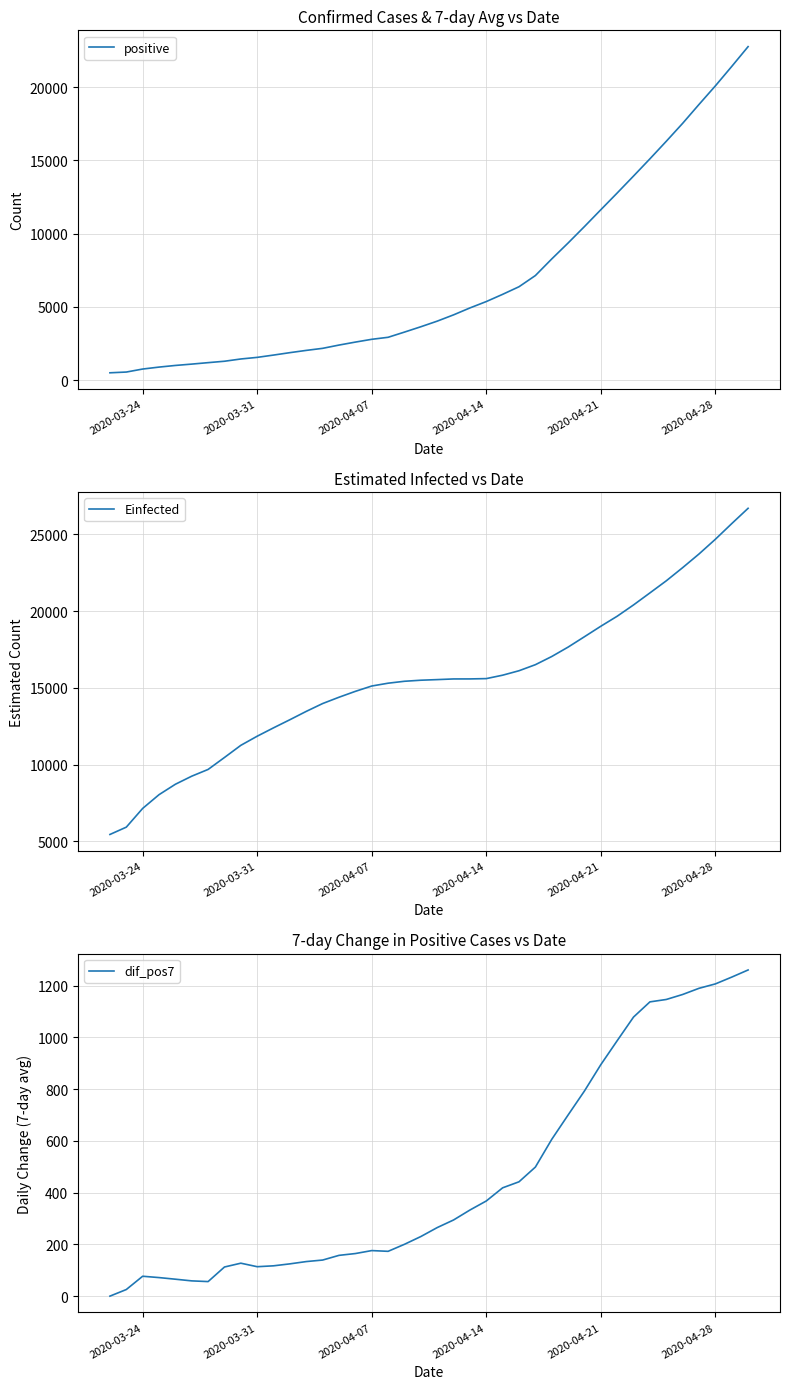

True or false: Einfected and dif_pos7 intersect in this chart.

False